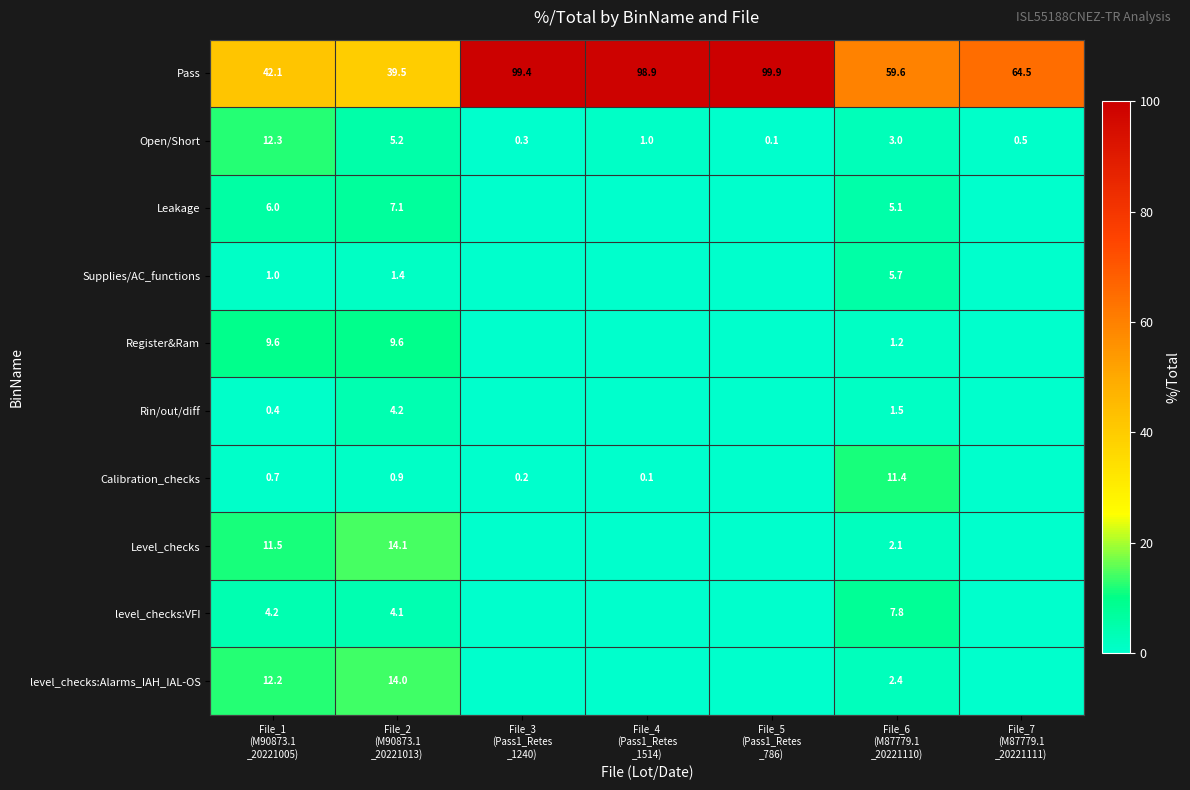

What is the average value of the Pass series?

72.0